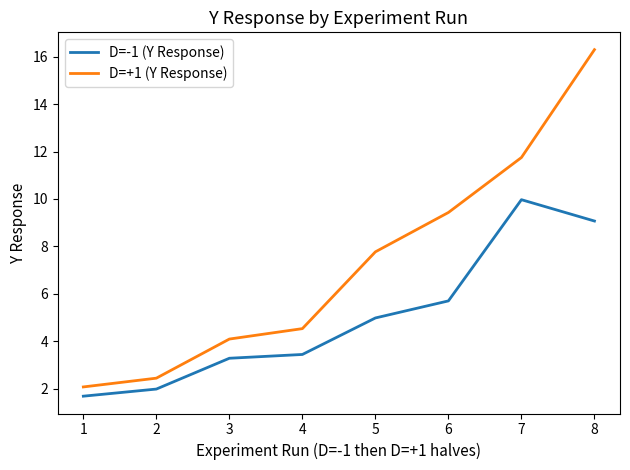

Reading left to right, what are all the values shown in this chart?

D=-1 (Y Response): 1.7	2.0	3.3	3.4	5.0	5.7	10.0	9.1
D=+1 (Y Response): 2.1	2.4	4.1	4.5	7.8	9.4	11.8	16.3